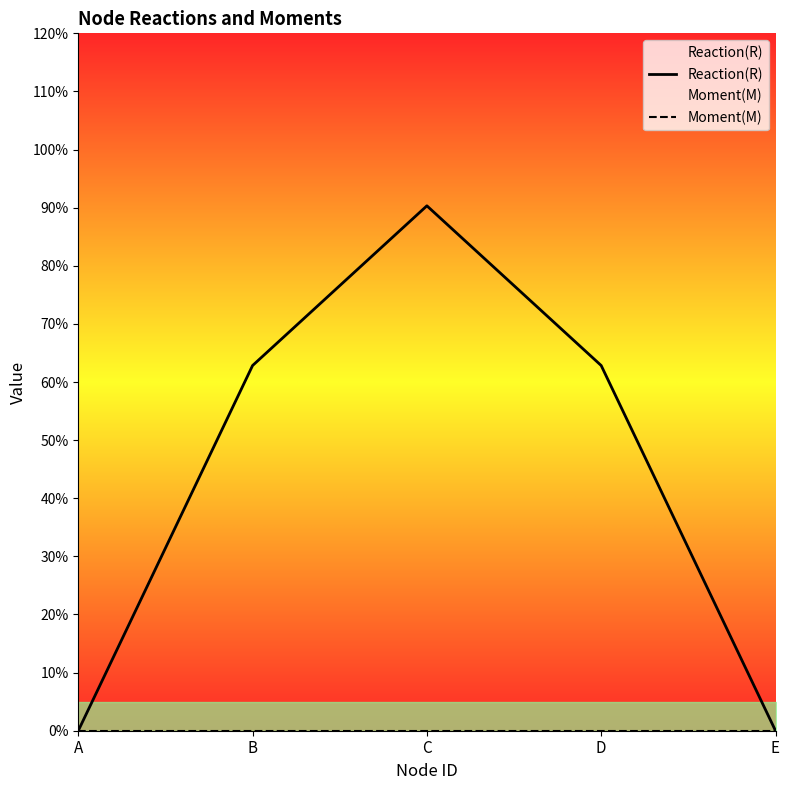

How many values in the Reaction(R) series exceed 0?

3